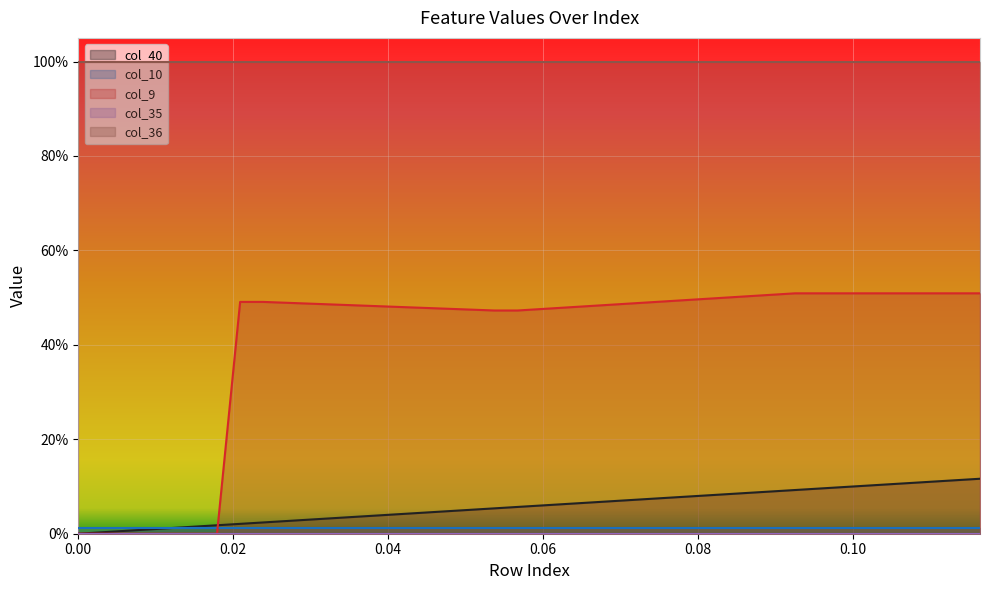

Rank the categories by col_10 value from lowest to highest.

0, 1, 2, 3, 4, 5, 6, 7, 8, 9, 10, 11, 12, 13, 14, 15, 16, 17, 18, 19, 20, 21, 22, 23, 24, 25, 26, 27, 28, 29, 30, 31, 32, 33, 34, 35, 36, 37, 38, 39